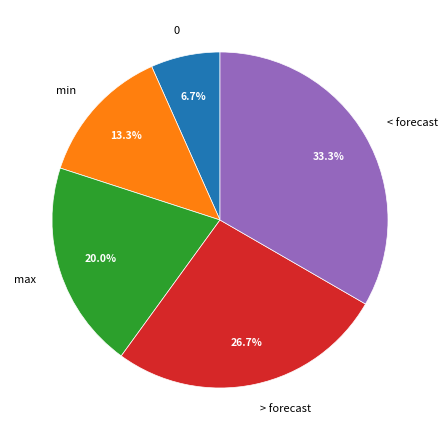

To the nearest percent, what percentage of the pie is min?

13%